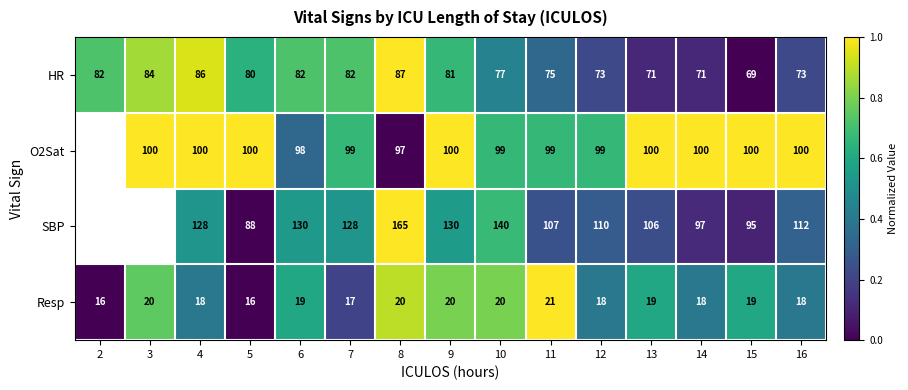

Is the value of SBP at 13 greater than the value of O2Sat at 12?

Yes